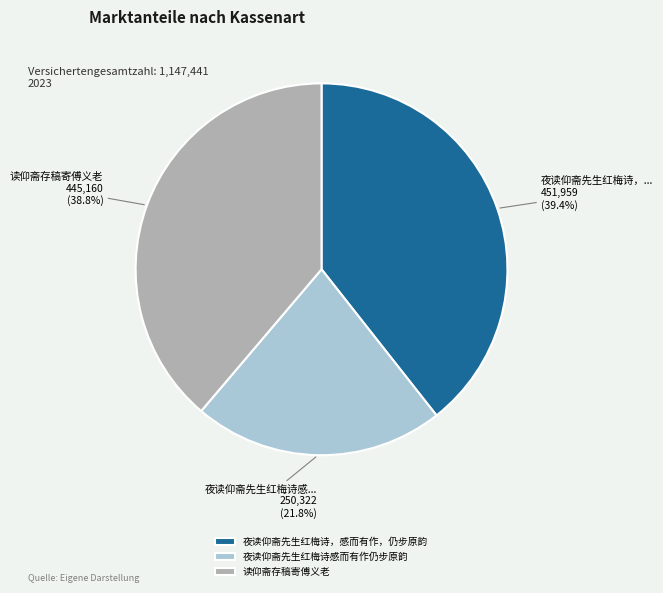

Is 夜读仰斋先生红梅诗，感而有作，仍步原韵 the majority of the pie?

No